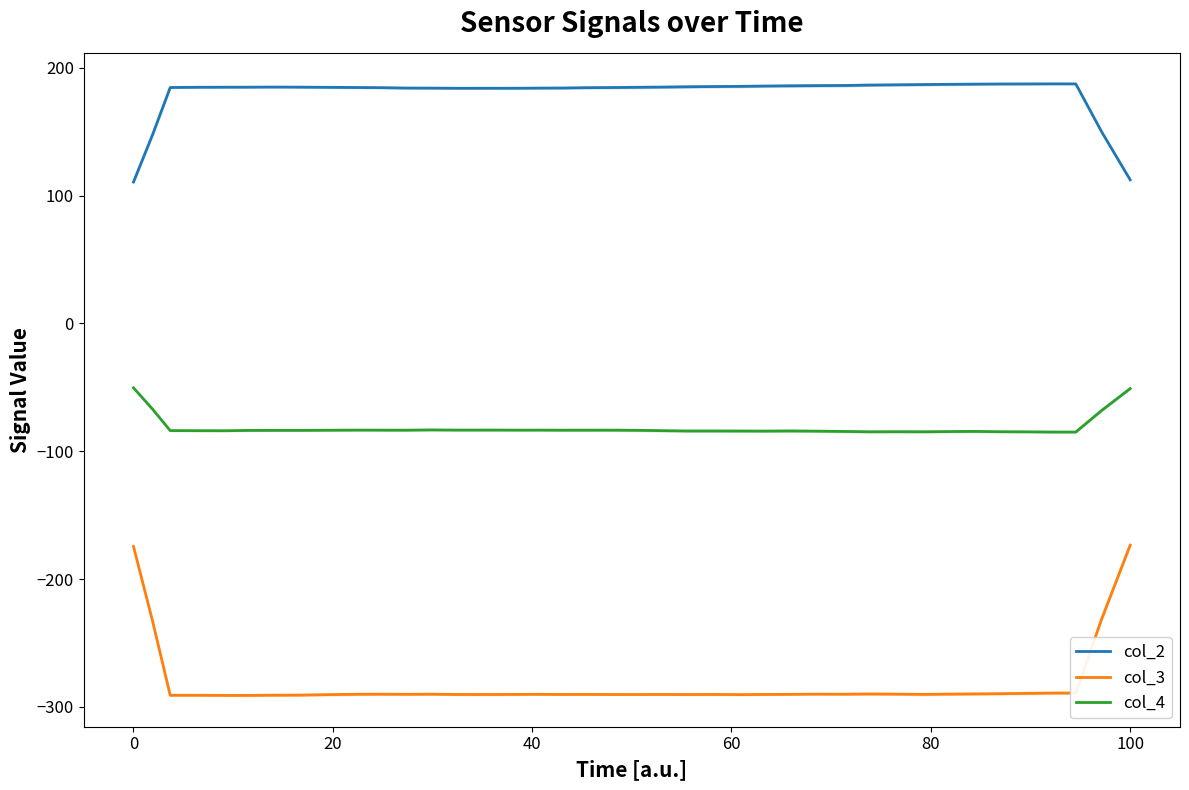

True or false: col_4 and col_3 intersect in this chart.

False